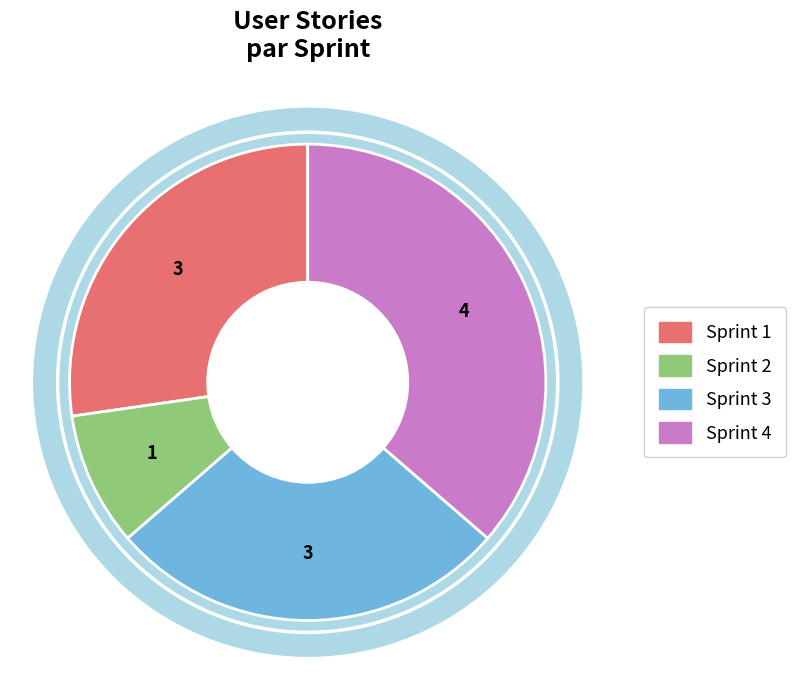

What is the change in value from Sprint 2 to Sprint 3?

+2